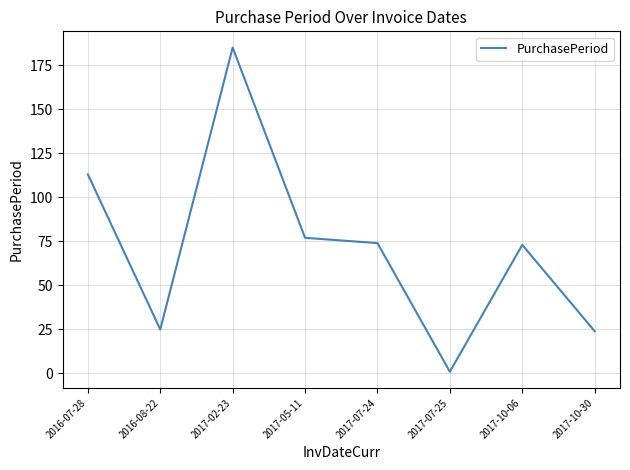

How many values are below 74?

4